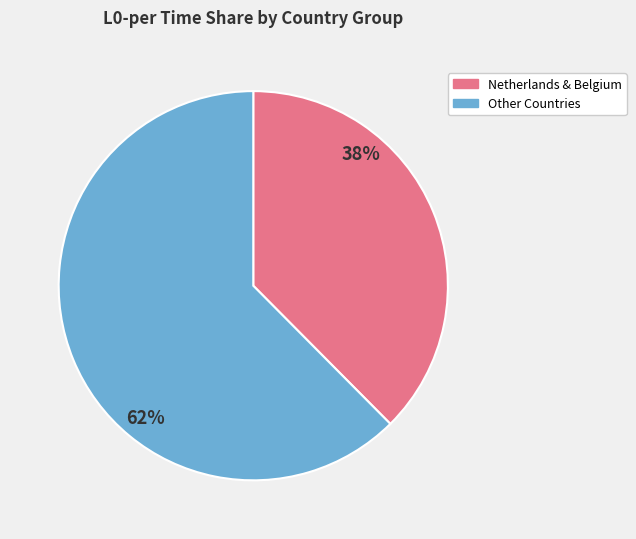

Count the number of slices in the pie.

2